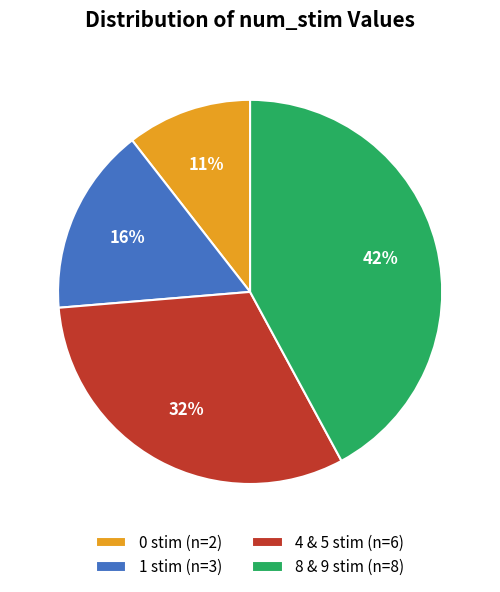

Approximately how many times larger is the value at 1 stim (n=3) compared to 0 stim (n=2)?

1.5